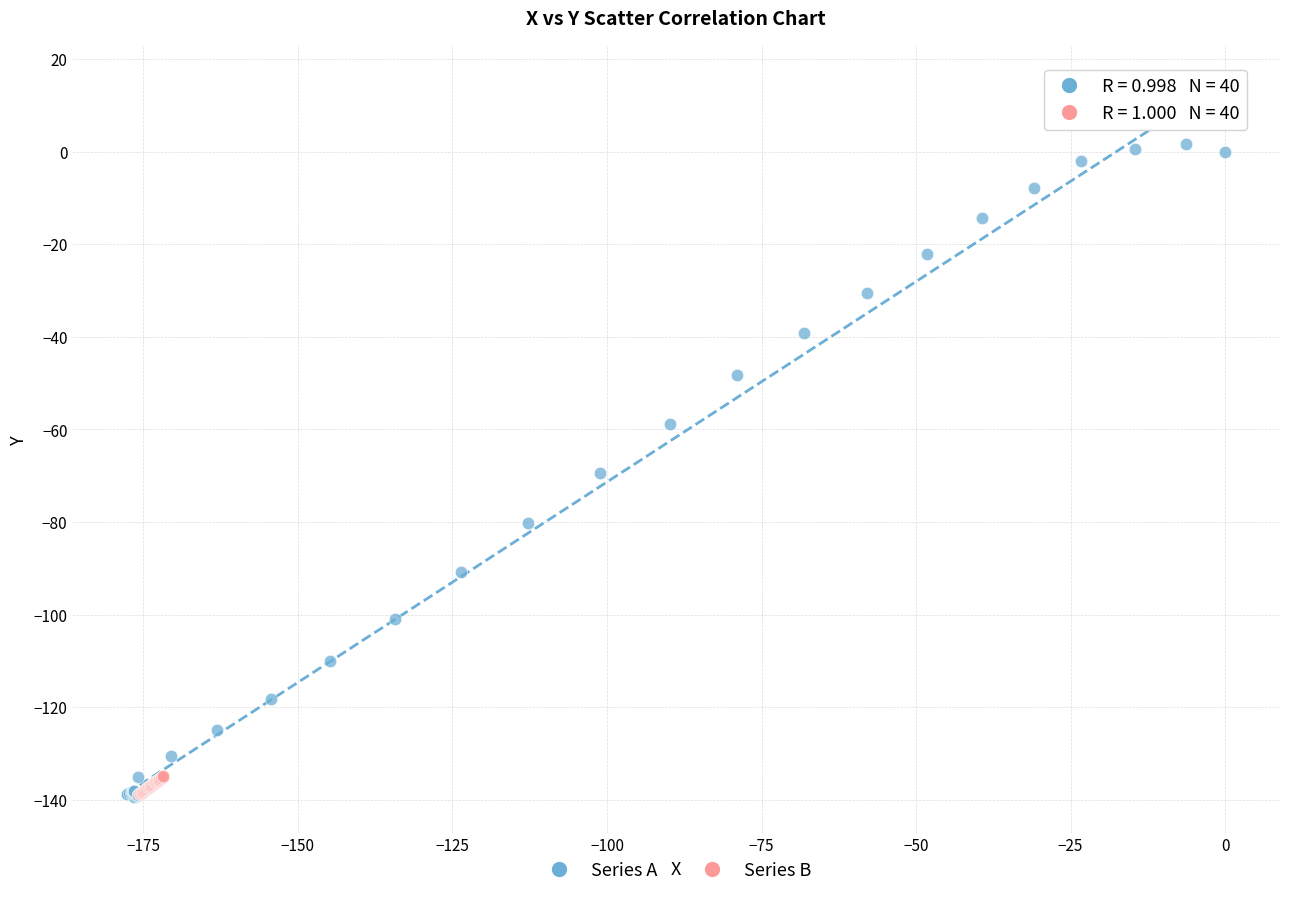

Which series contains the highest Y value?

Series A